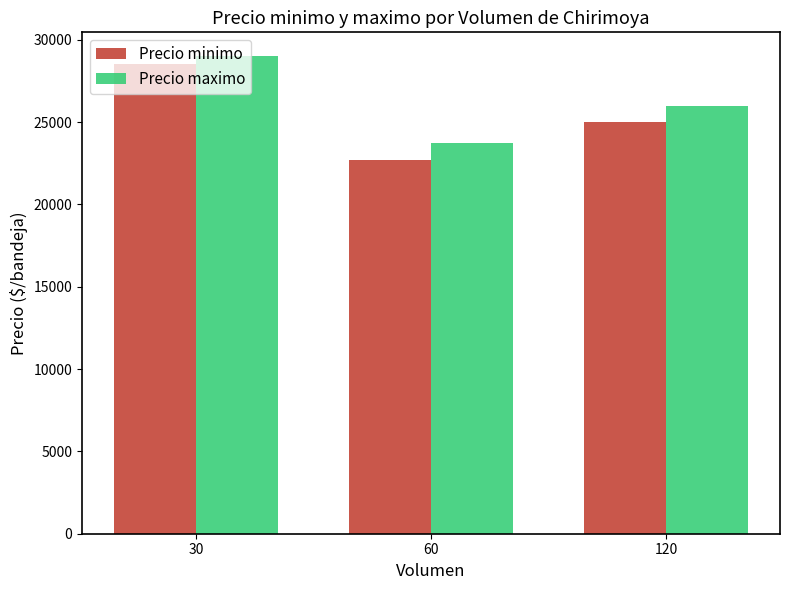

Which series has the largest range (max minus min)?

Precio minimo